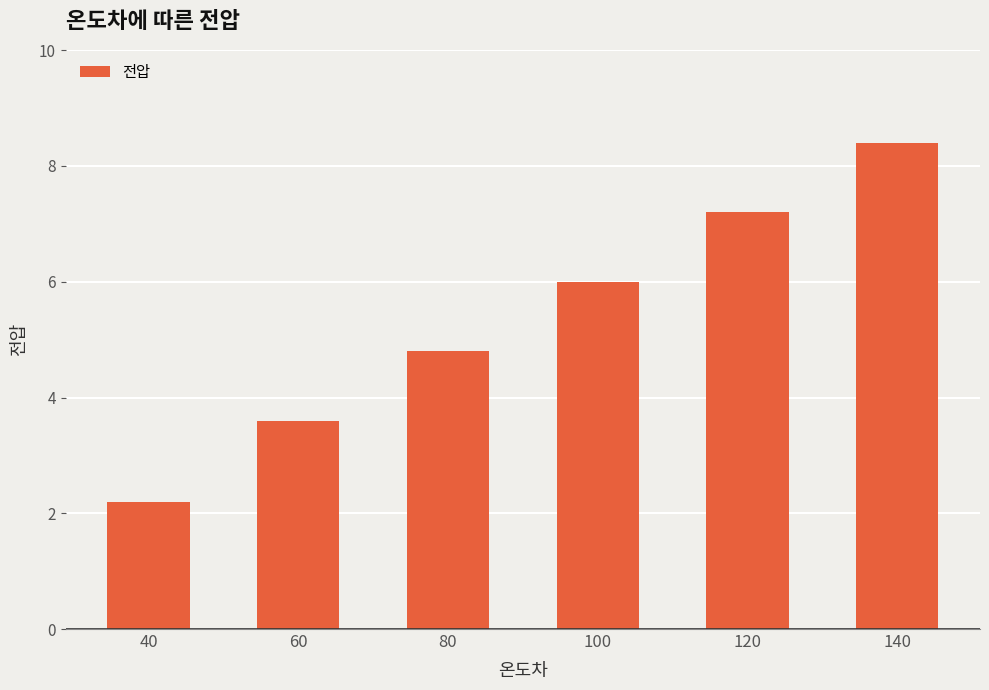

Are the bars horizontal?

No